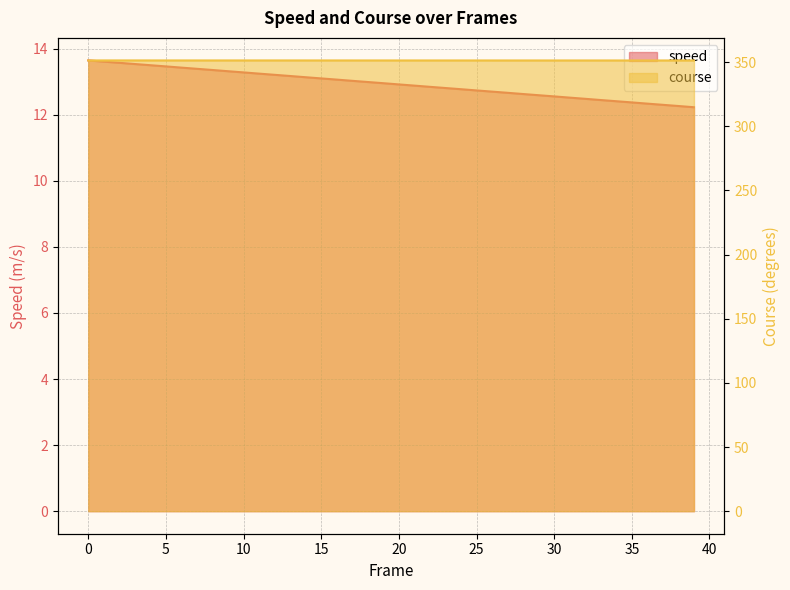

At which label does course reach its minimum?

39